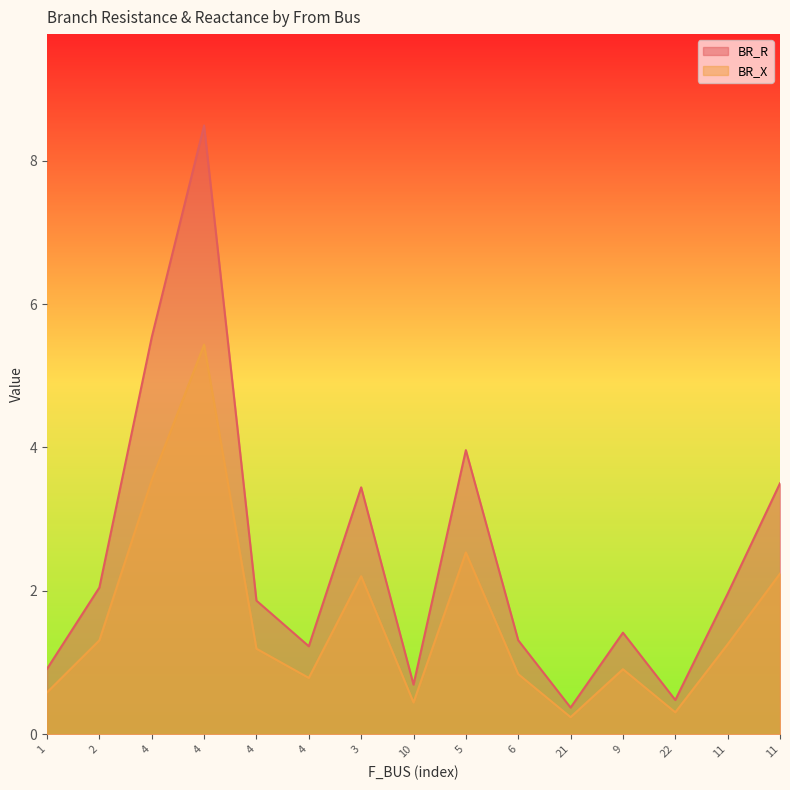

At which category is the sum across all series the highest?

4